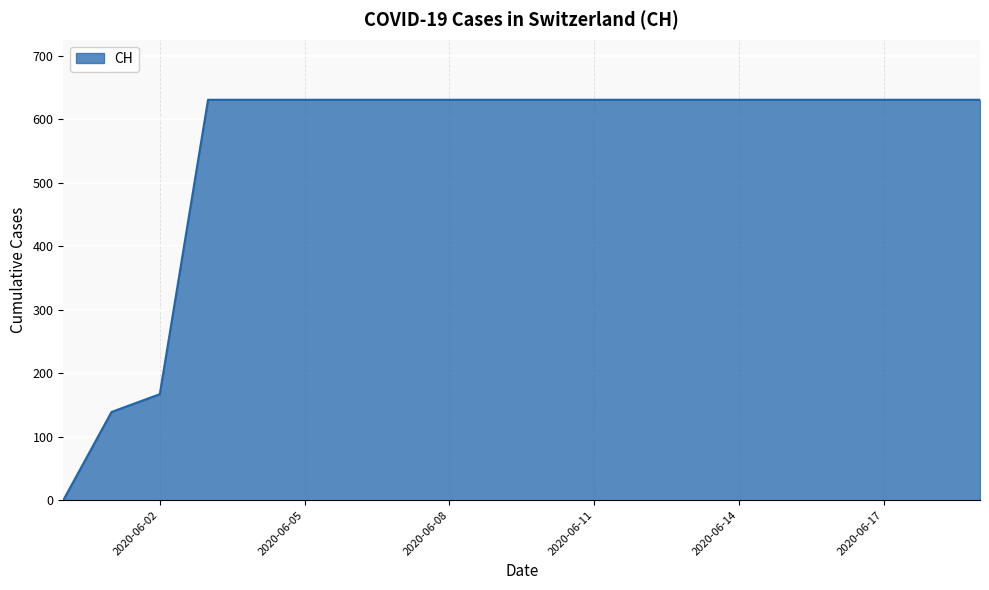

What is the maximum value shown in the chart?

631